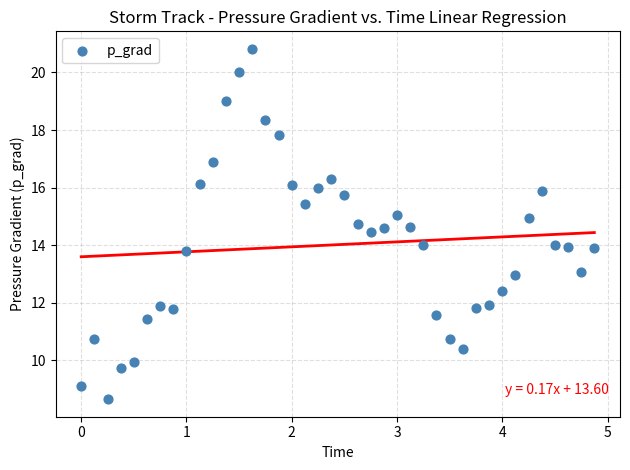

What is the range of X values (max minus min)?

4.9